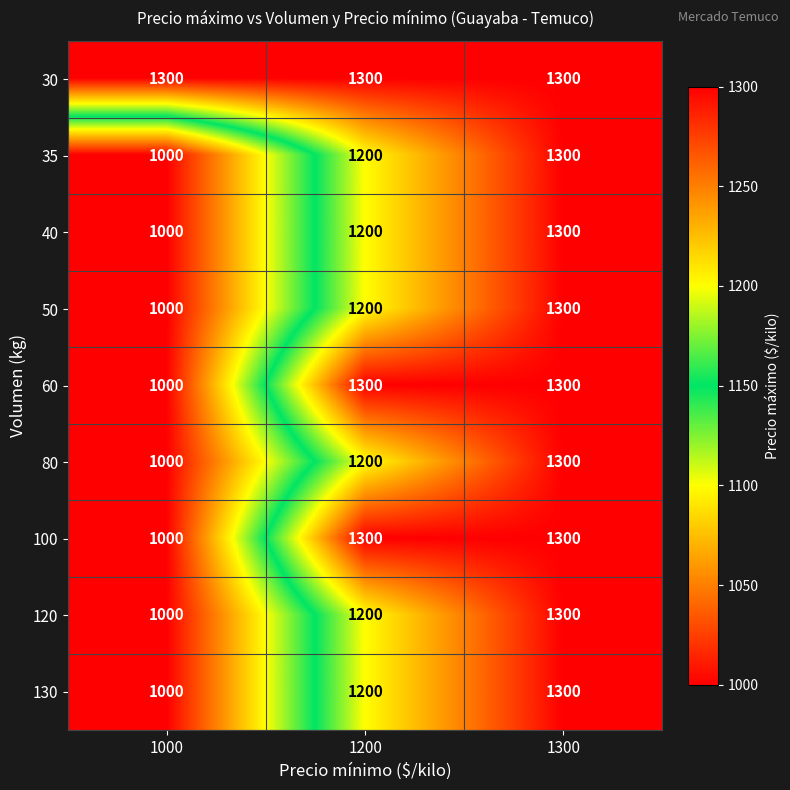

At how many categories does at least one series exceed 1076?

3